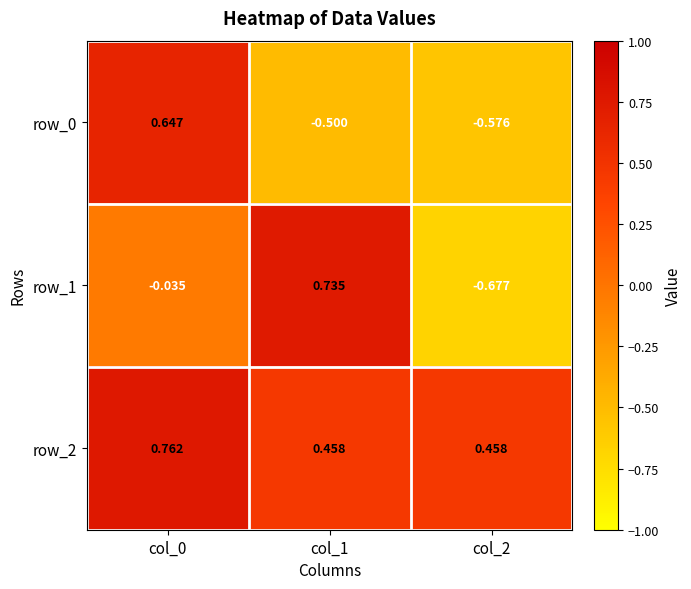

How many row_2 values are between 0 and 1?

3